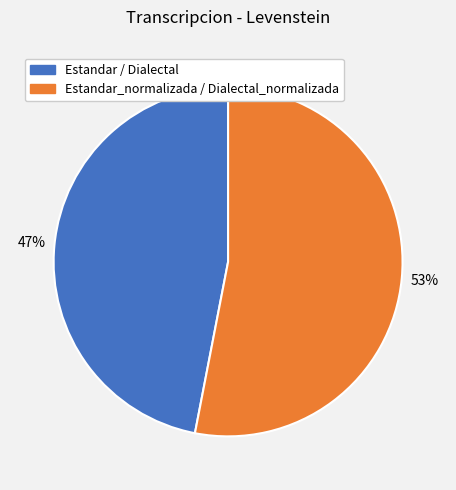

True or false: Estandar / Dialectal accounts for 47% of the total.

True